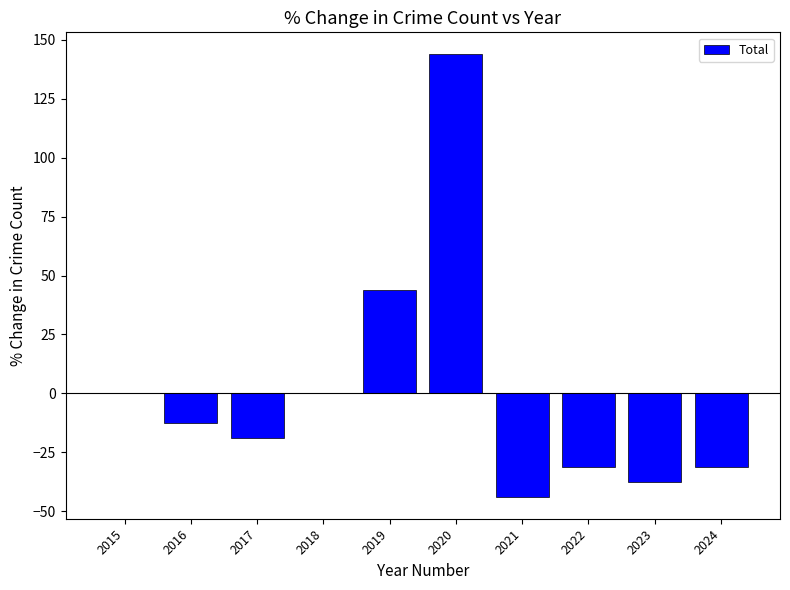

What is the greatest value displayed?

143.8